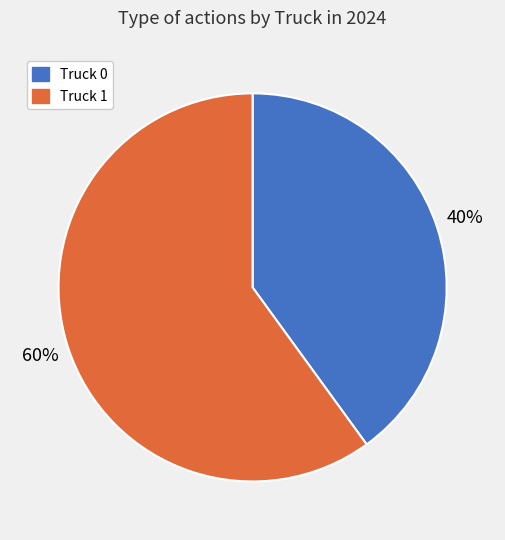

Count the number of slices in the pie.

2